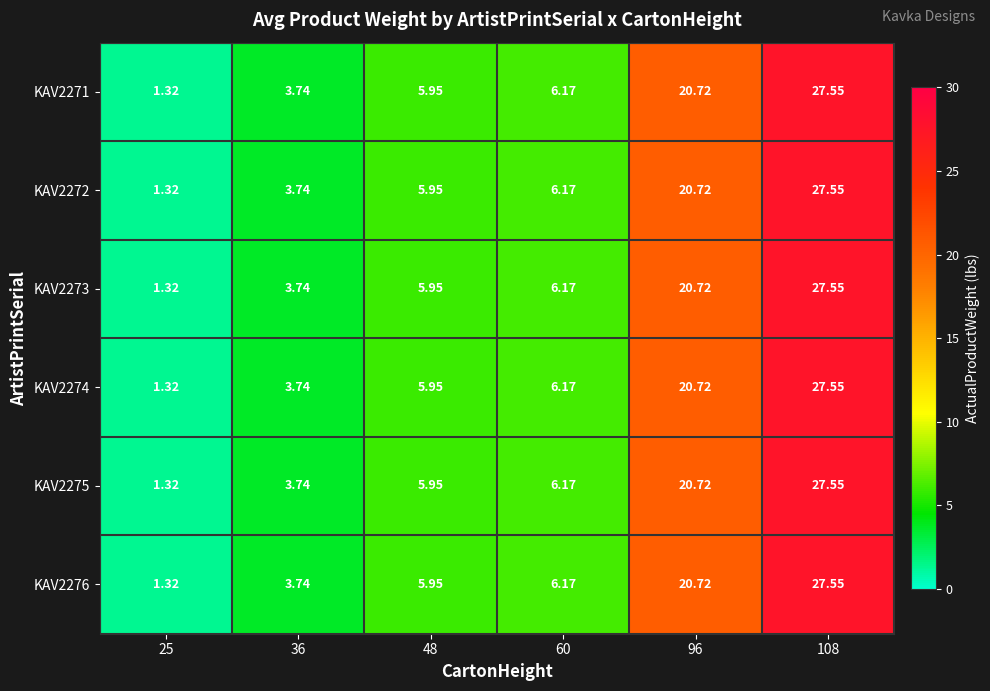

Is the value of KAV2275 at 48 greater than the value of KAV2273 at 108?

No